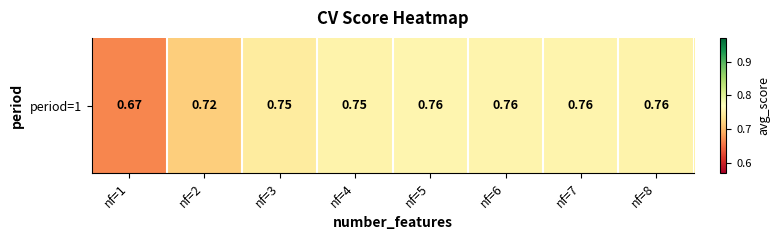

At which label is the value closest to 0?

nf=1